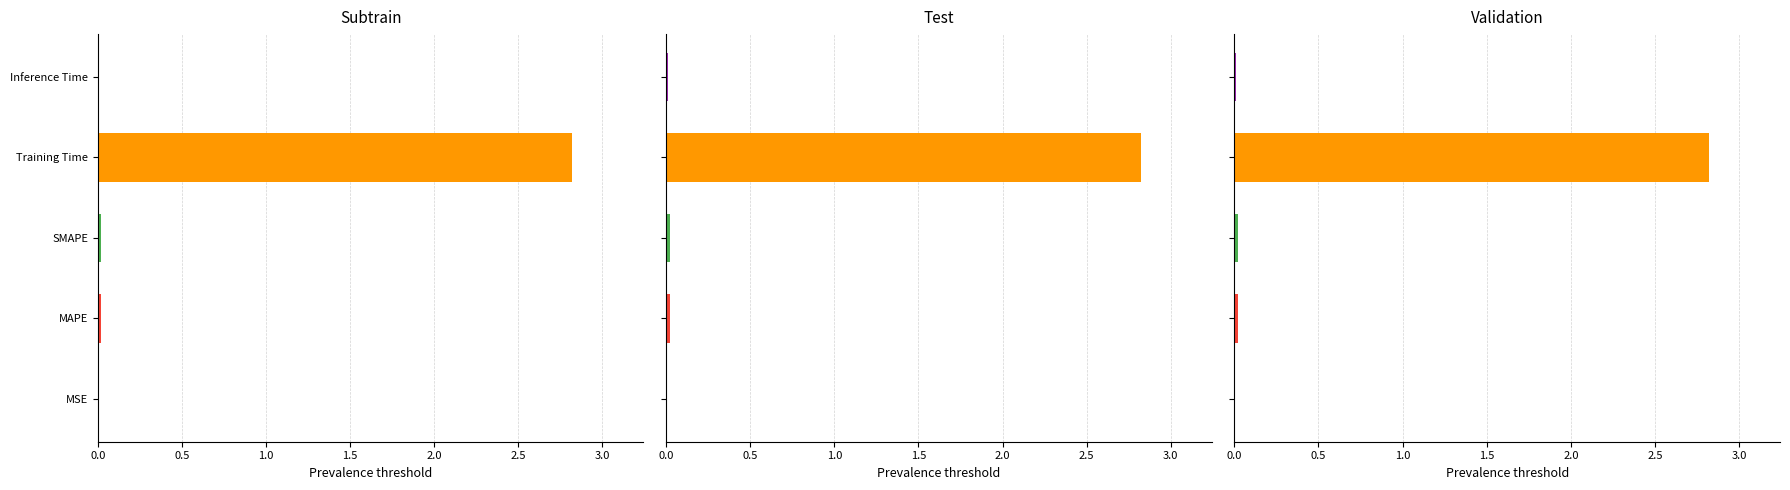

How many distinct data groups are displayed?

1